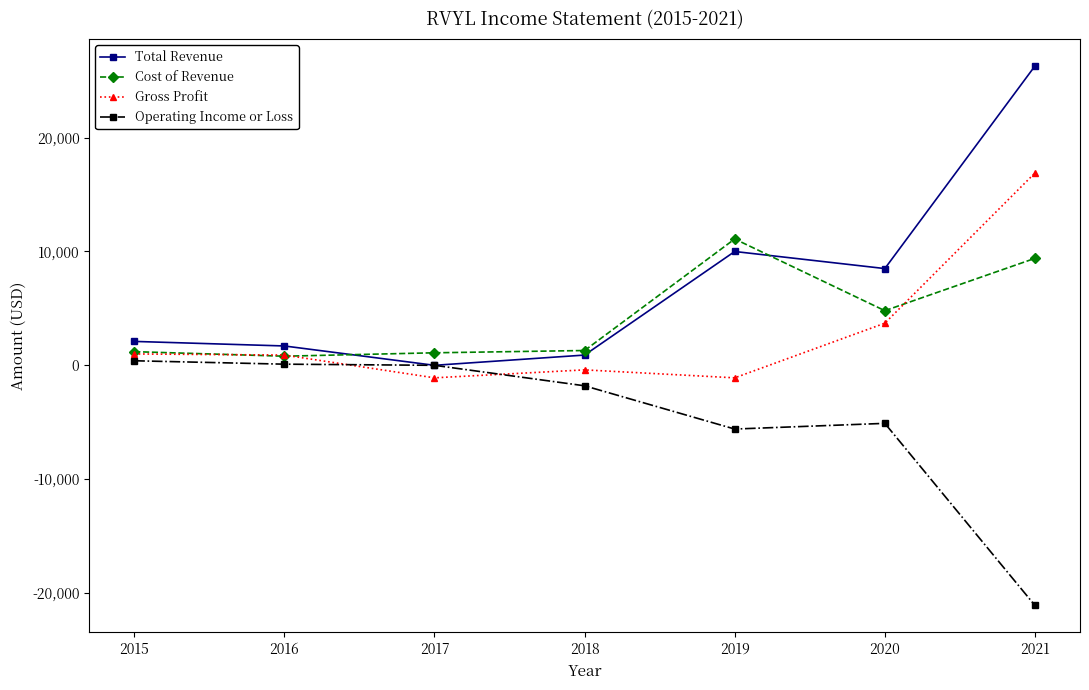

Which series changed the most between 2015 and 2019?

Cost of Revenue